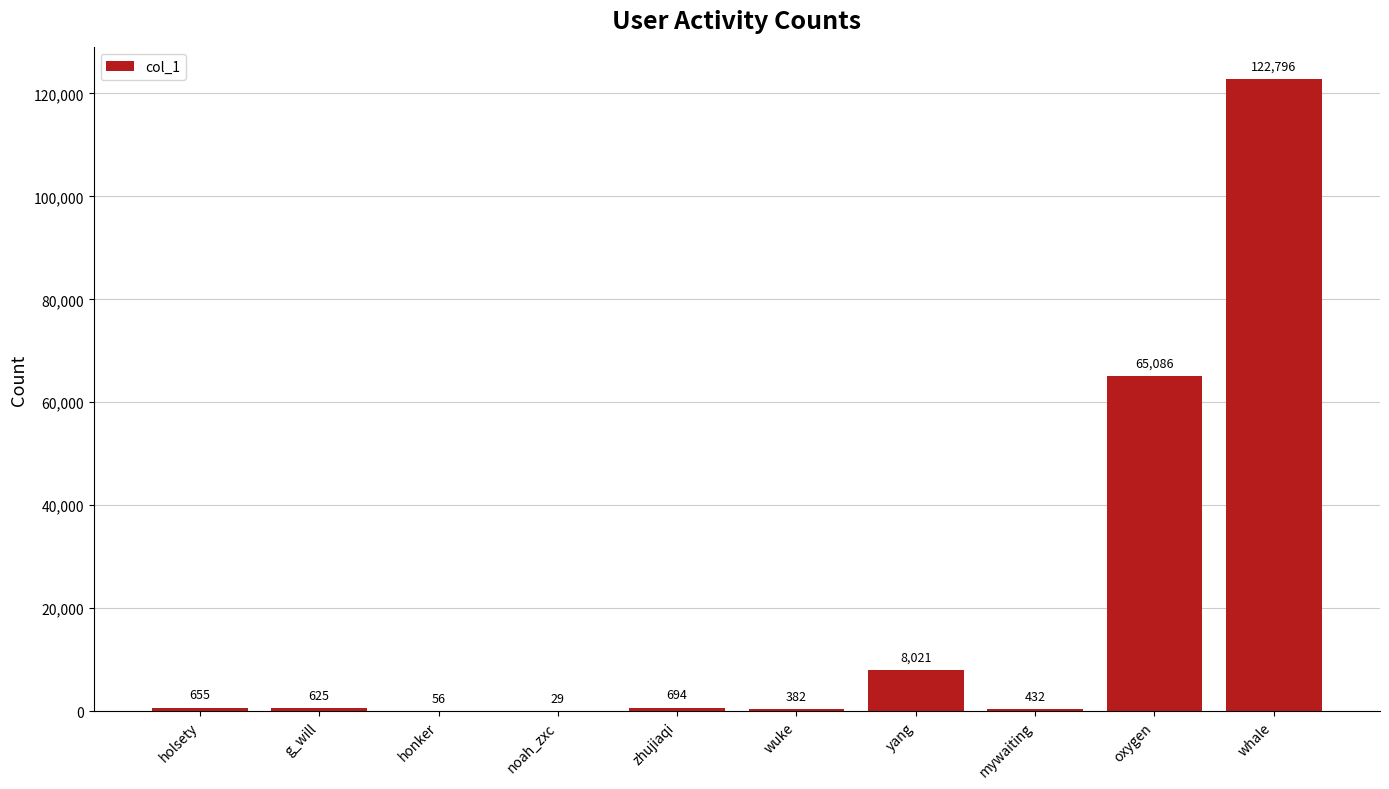

What is the change in value from zhujiaqi to mywaiting?

-262